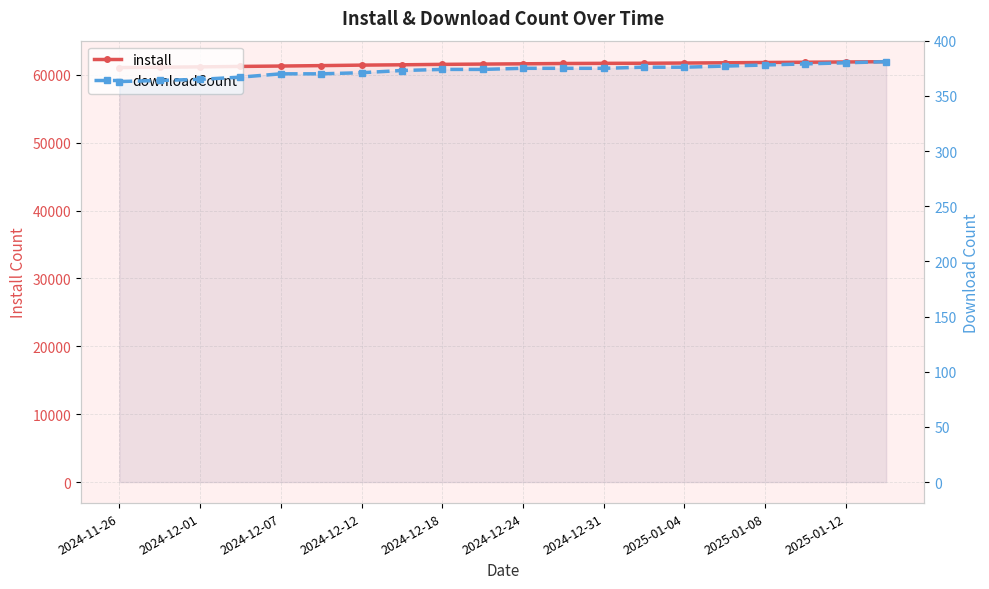

True or false: install and downloadCount intersect in this chart.

False